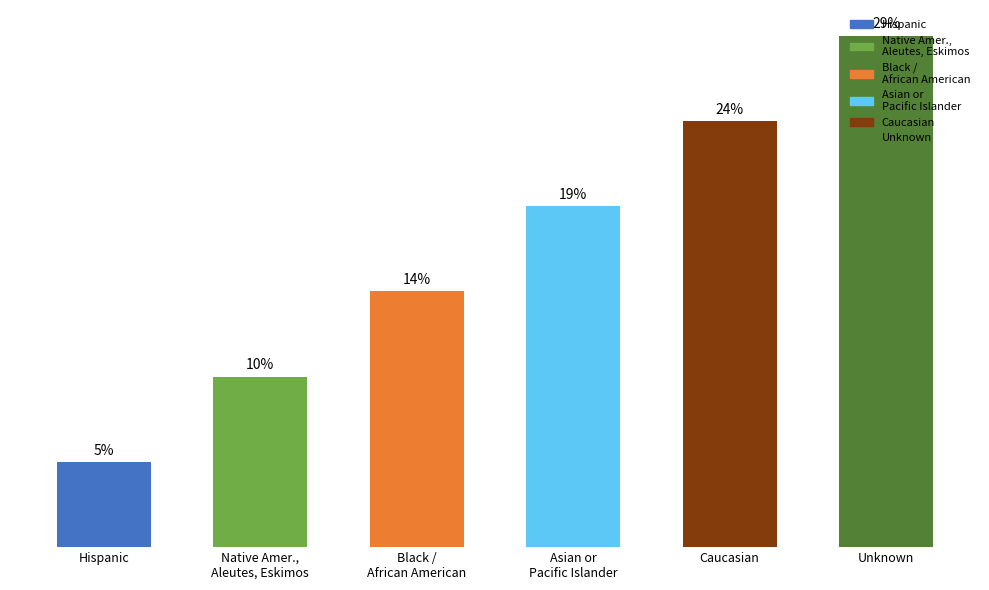

List the labels in order of value, smallest first.

Hispanic, Native Amer.,
Aleutes, Eskimos, Black /
African American, Asian or
Pacific Islander, Caucasian, Unknown